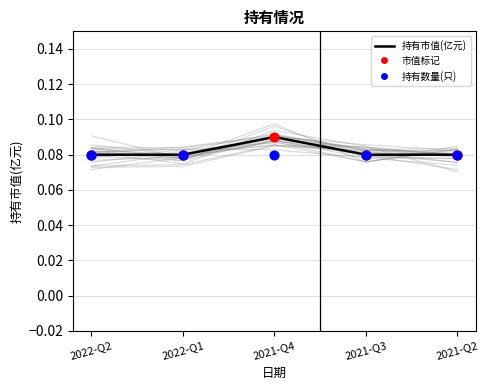

Which series has the largest Y range (max minus min)?

持有市值(亿元)